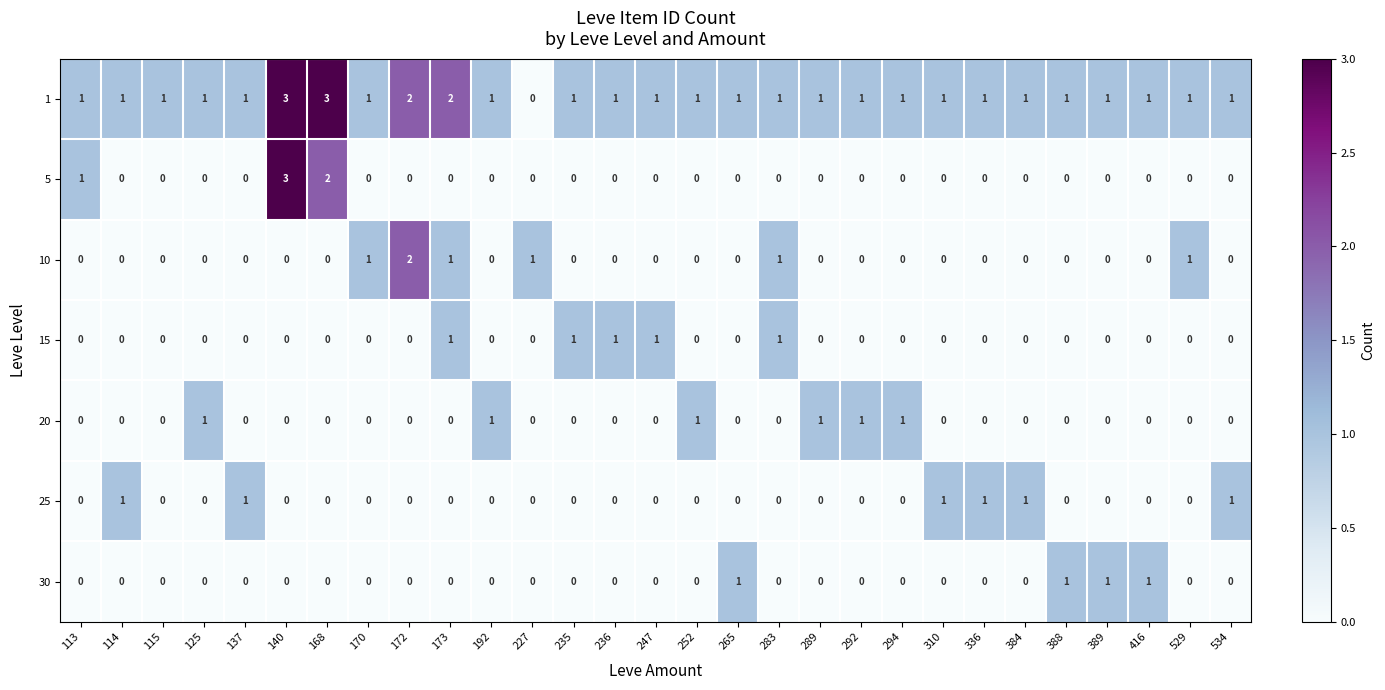

The value of 30 at 252 is 0. True or false?

True